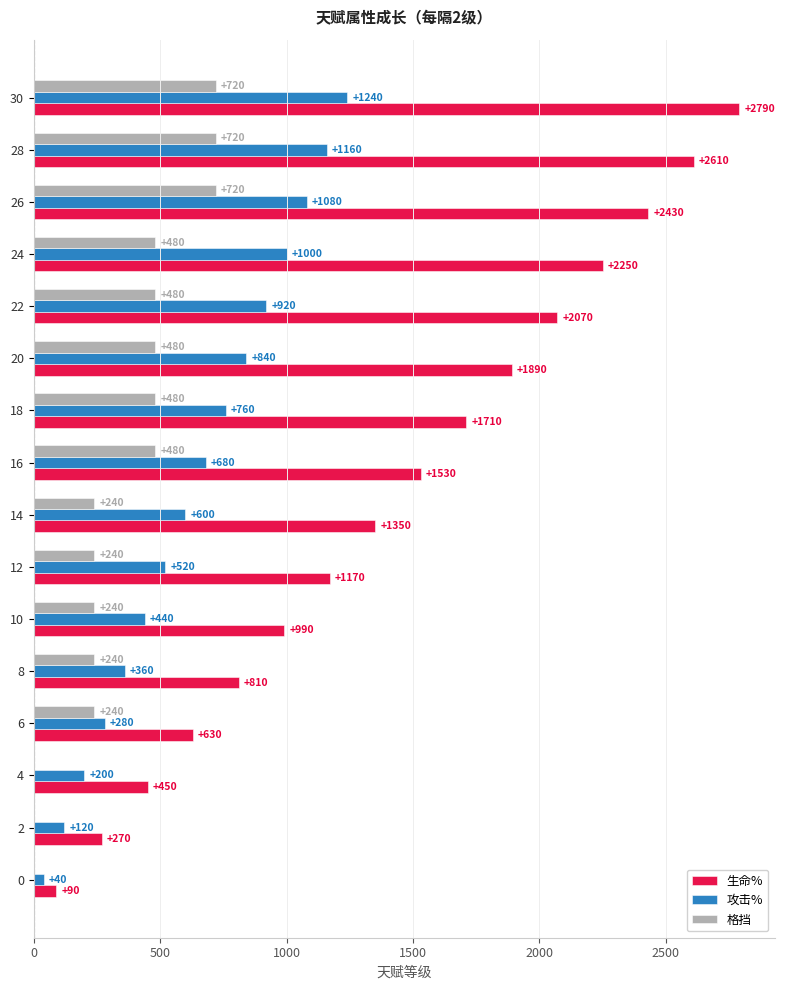

What is the highest value of the 格挡 series?

720